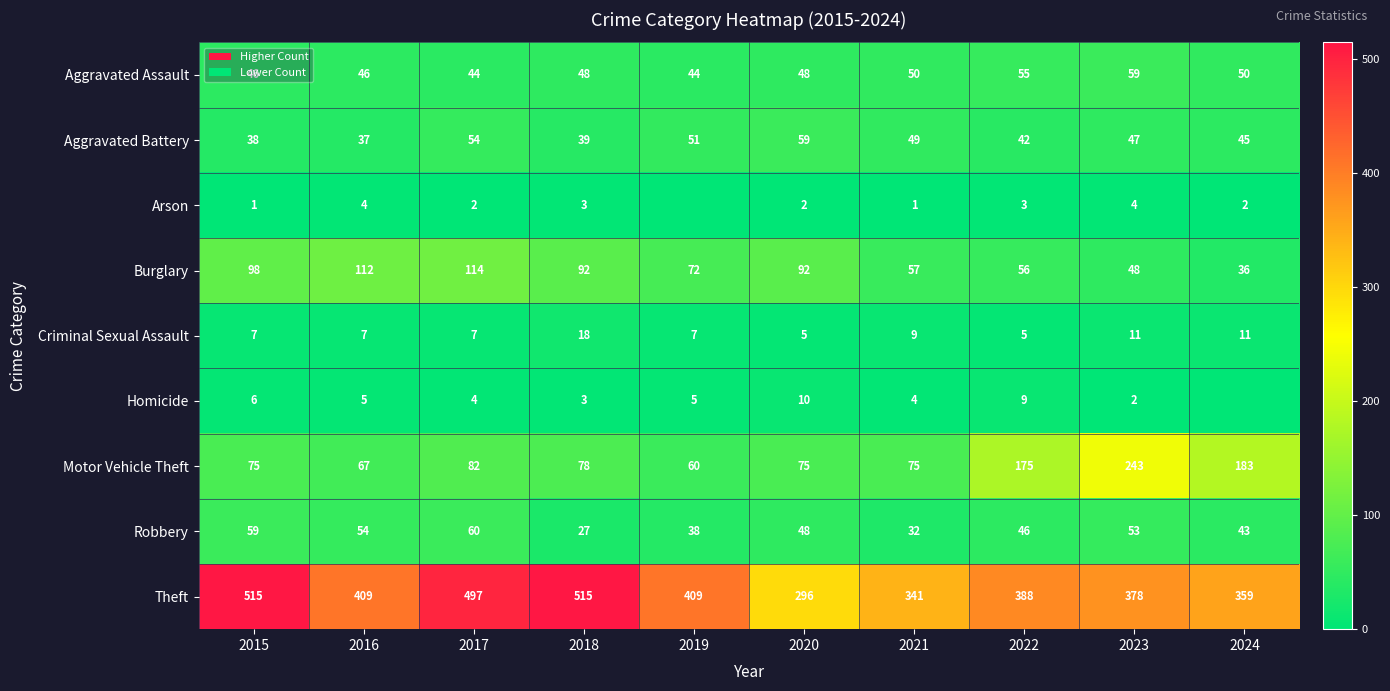

What value does the Burglary series have at 2021, to the nearest 10?

60